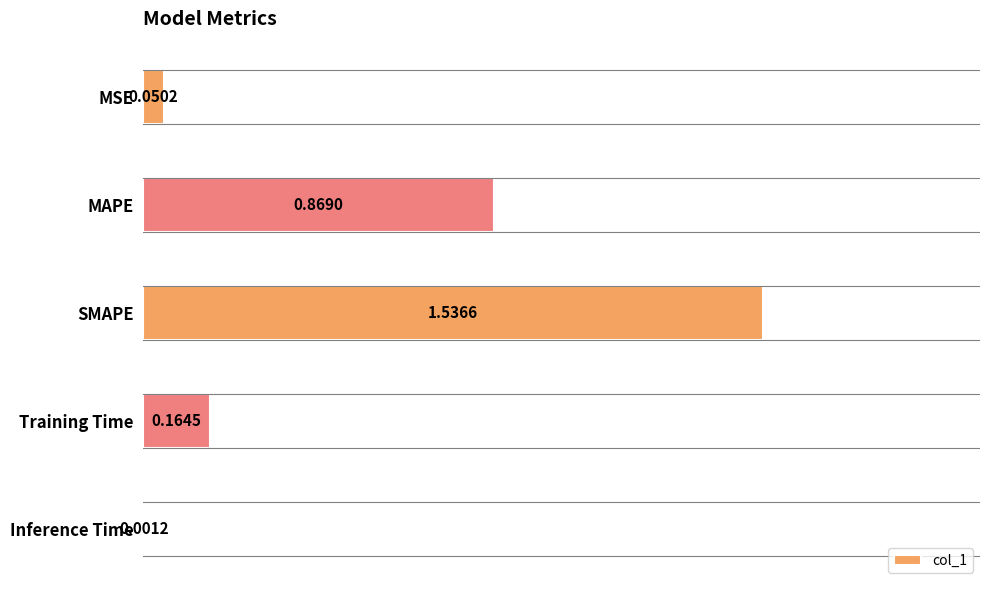

Are the bars horizontal?

Yes